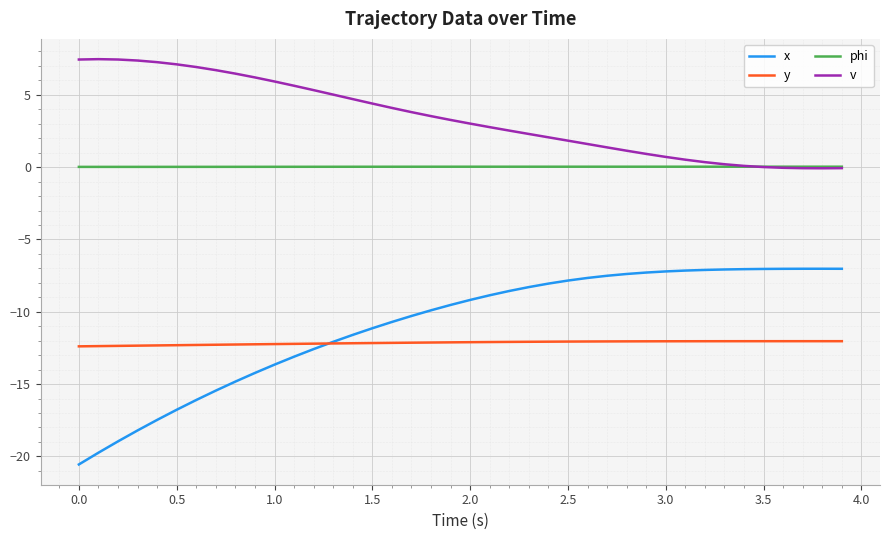

Which series has the largest total across all categories?

v